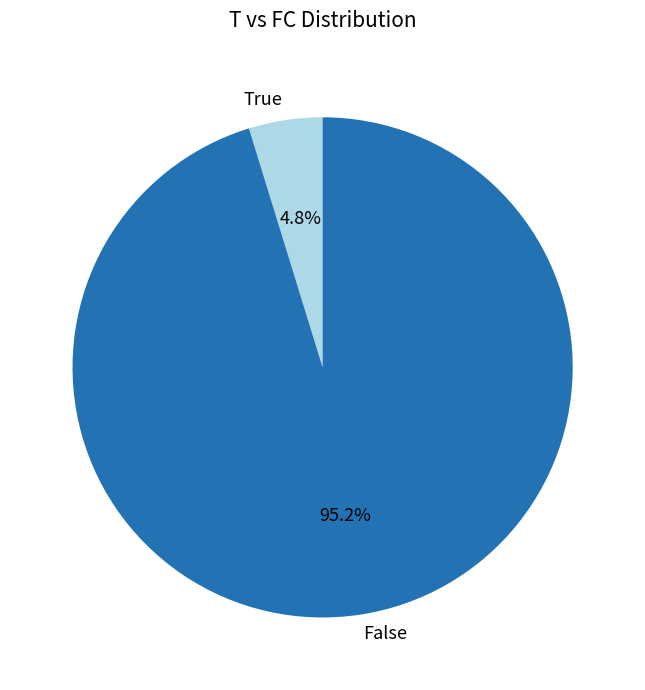

Combined, what portion of the pie is True and False?

100.0%